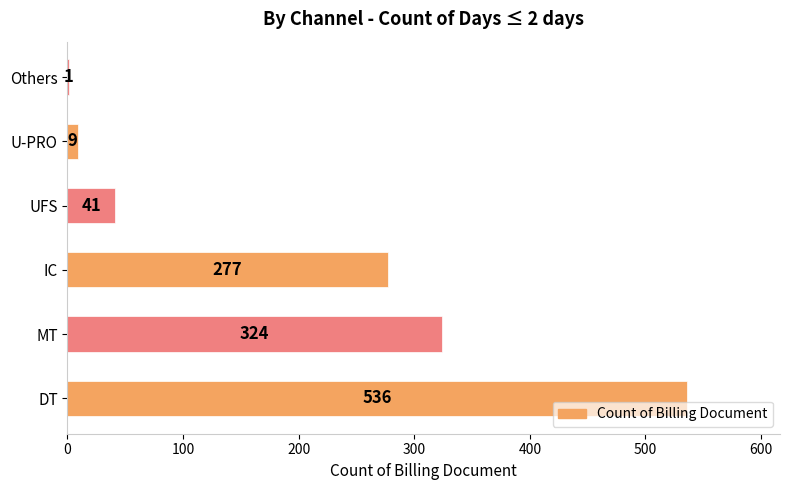

Which has a higher value, MT or DT?

DT